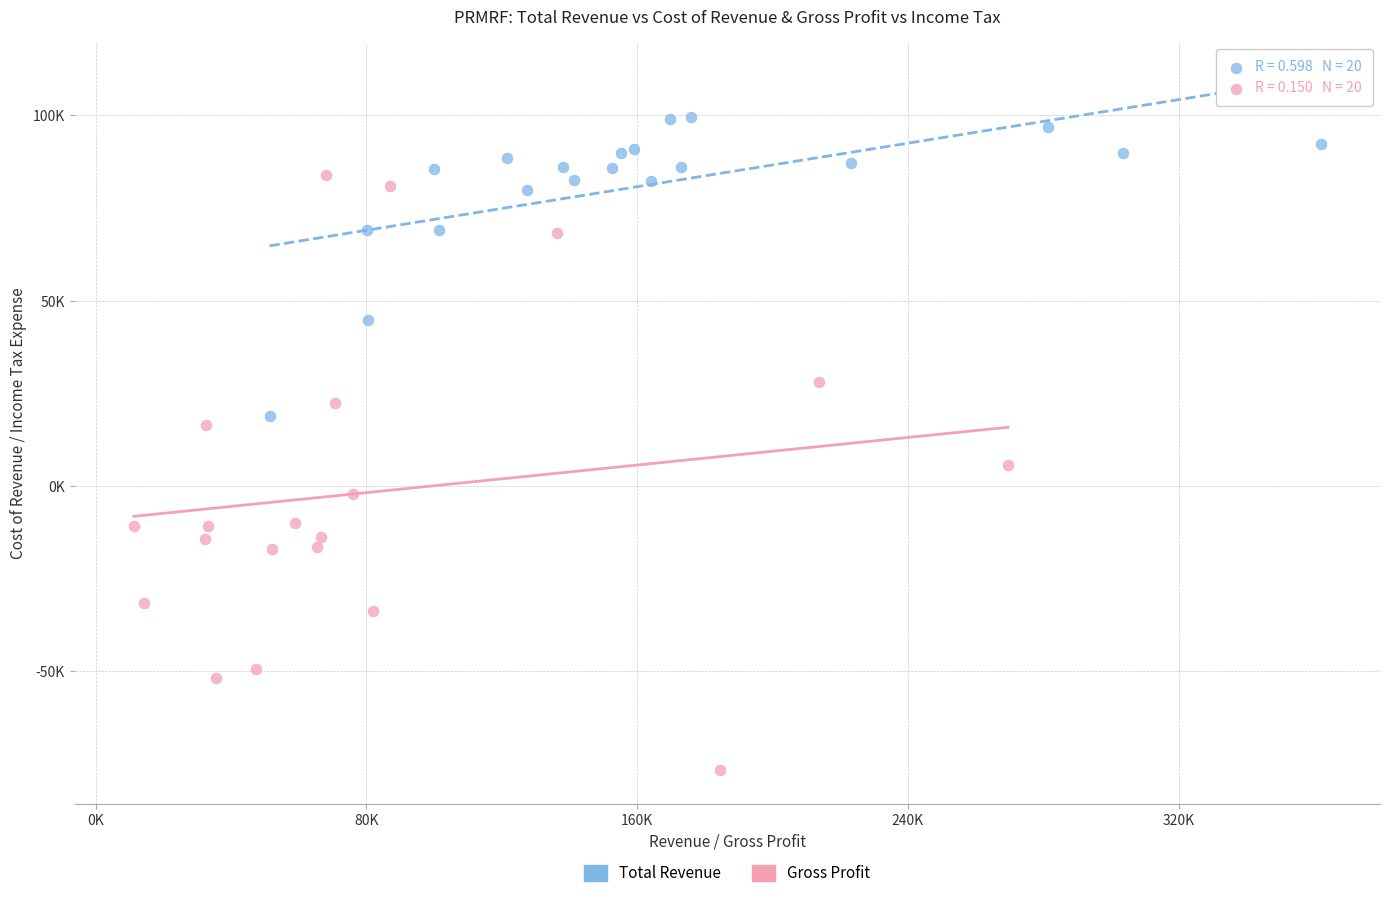

Which series has the largest Y range (max minus min)?

Gross Profit